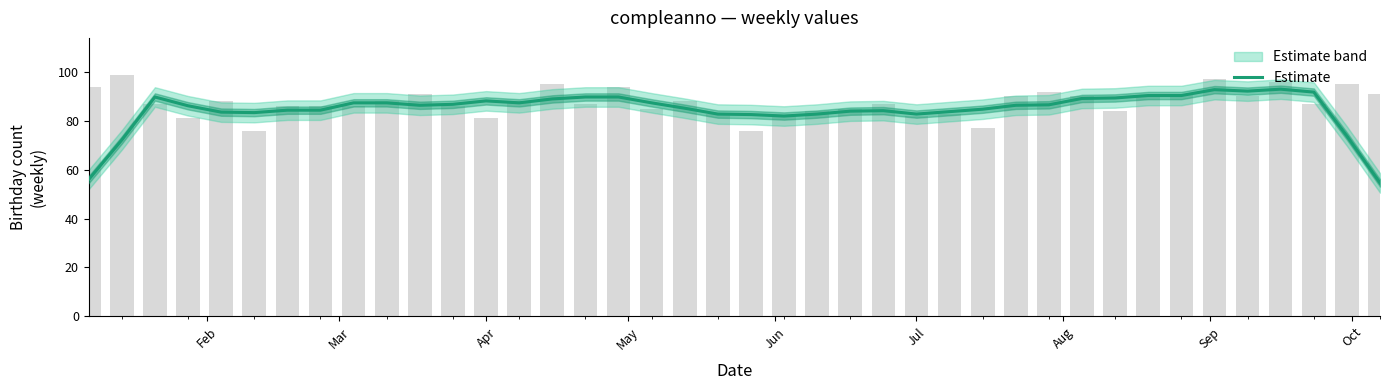

Reading left to right, extract all data points from this chart.

56.0	72.2	89.8	86.2	83.6	83.4	84.4	84.4	87.4	87.4	86.4	86.8	88.2	87.4	89.0	89.8	89.8	87.4	85.2	82.8	82.6	82.0	82.8	84.0	84.2	82.8	83.8	84.8	86.4	86.6	89.2	89.4	90.4	90.4	92.8	92.2	93.0	91.8	73.8	54.6